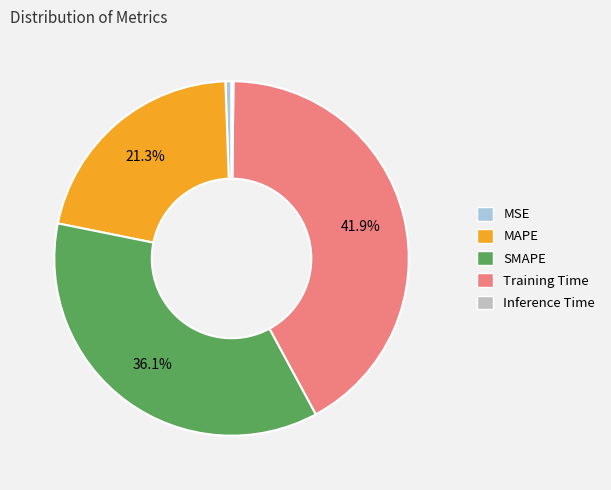

What percentage is the MSE slice, to the nearest percent?

1%